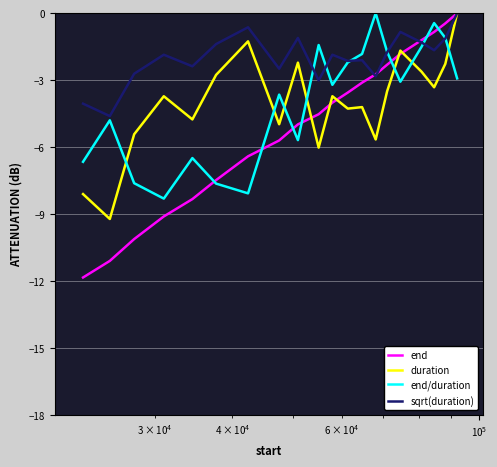

What is the minimum value for end/duration?

-8.3